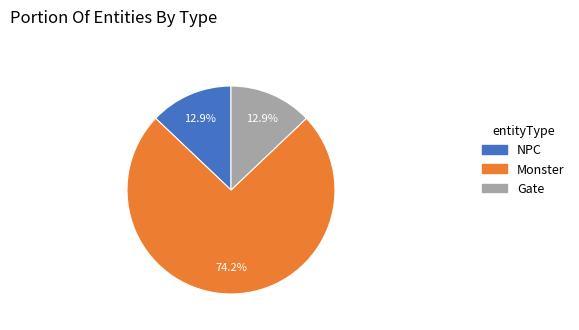

What percentage is NOT represented by NPC?

87.1%